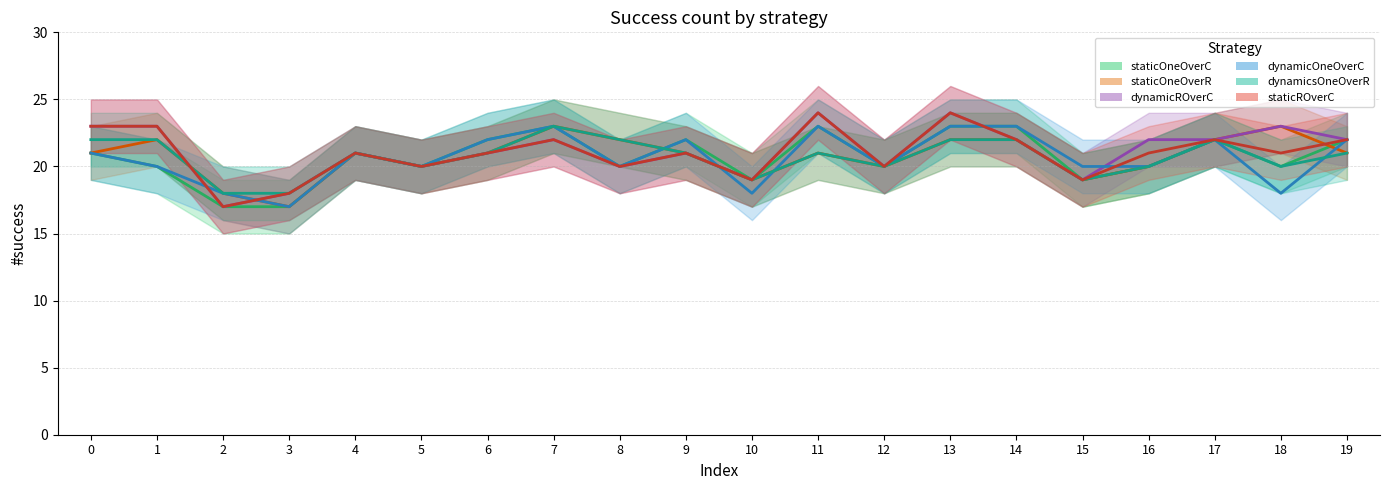

The dynamicsOneOverR series shows 22 at 1. True or false?

True